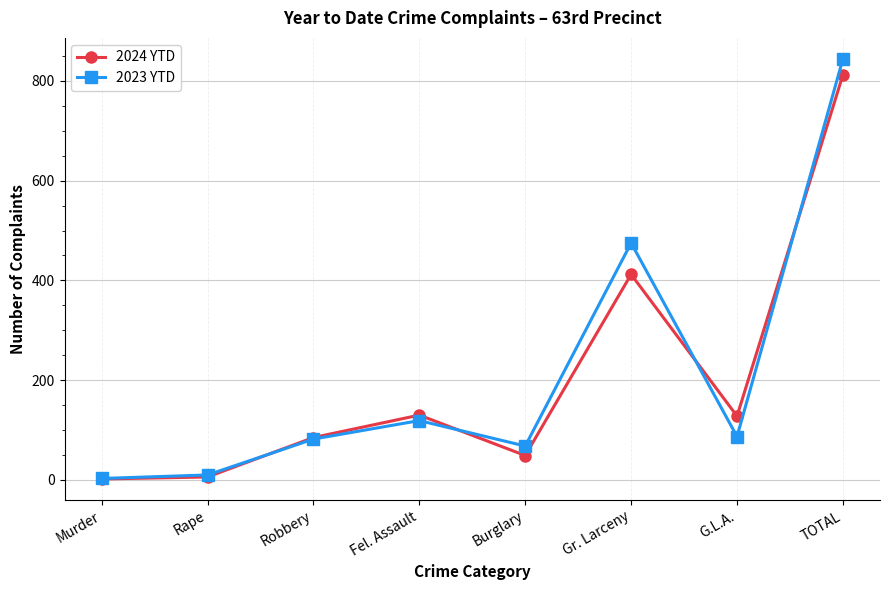

Which series ends up on top after the final intersection of 2023 YTD and 2024 YTD?

2023 YTD